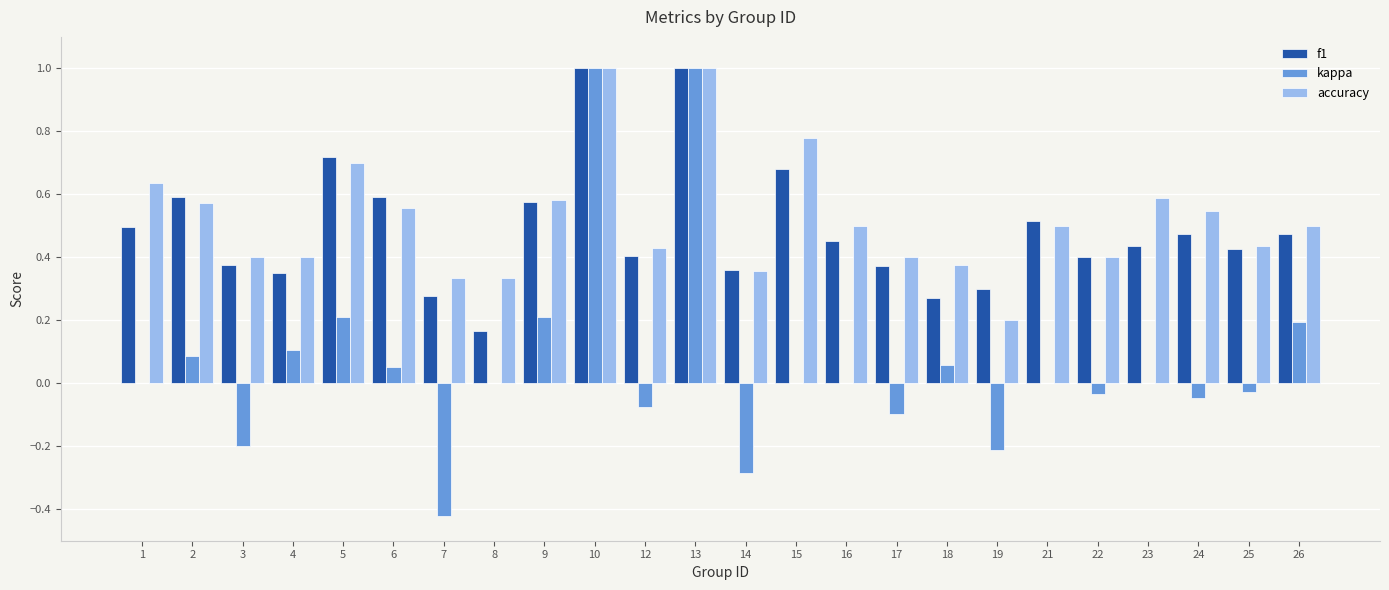

What is the maximum value shown in the chart?

1.0